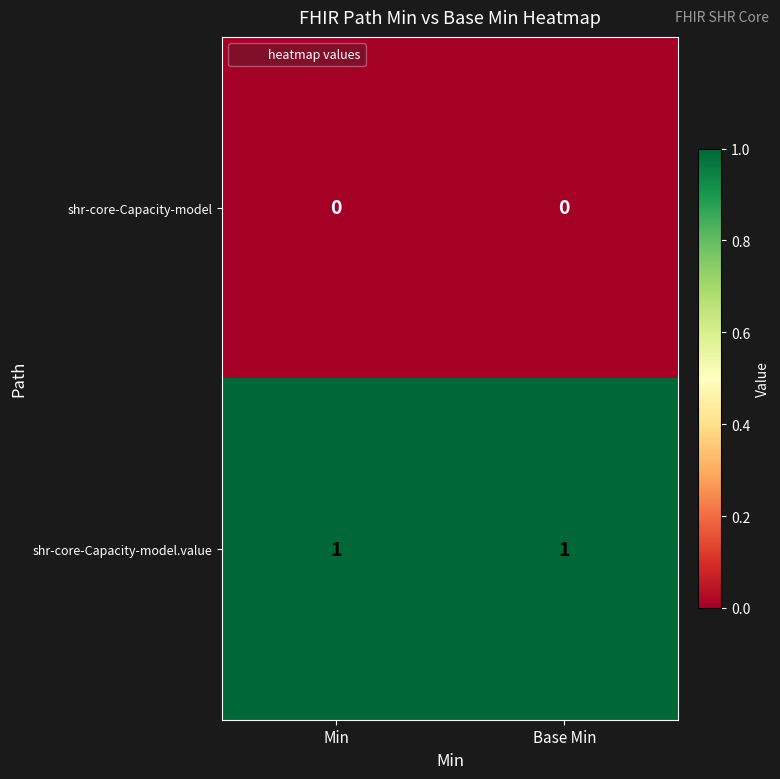

Rank the series by their maximum value, from lowest to highest.

shr-core-Capacity-model, shr-core-Capacity-model.value